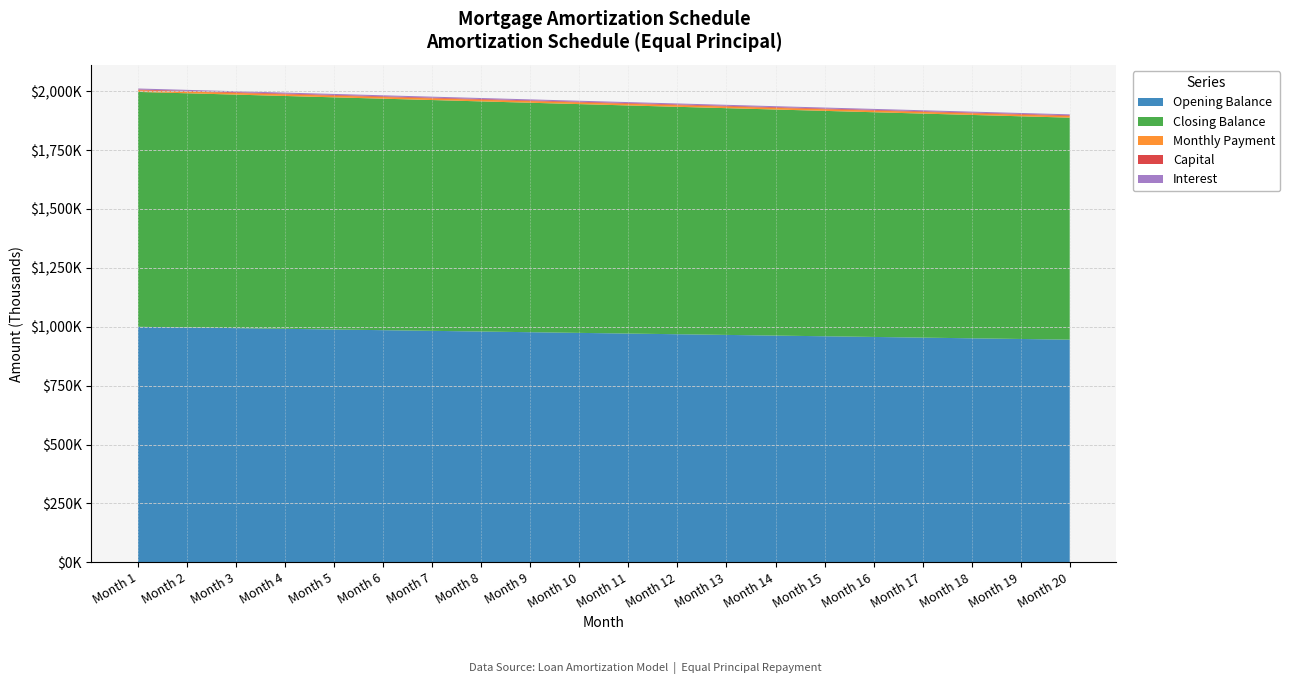

Reading left to right, what are all the values shown in this chart?

opening_balance: 1=1000000.0	2=997126.4	3=994252.9	4=991379.3	5=988505.7	6=985632.2	7=982758.6	8=979885.1	9=977011.5	10=974137.9	11=971264.4	12=968390.8	13=965517.2	14=962643.7	15=959770.1	16=956896.6	17=954023.0	18=951149.4	19=948275.9	20=945402.3
interest: 1=4375.0	2=4362.4	3=4349.9	4=4337.3	5=4324.7	6=4312.1	7=4299.6	8=4287.0	9=4274.4	10=4261.9	11=4249.3	12=4236.7	13=4224.1	14=4211.6	15=4199.0	16=4186.4	17=4173.9	18=4161.3	19=4148.7	20=4136.1
capital: 1=2873.6	2=2873.6	3=2873.6	4=2873.6	5=2873.6	6=2873.6	7=2873.6	8=2873.6	9=2873.6	10=2873.6	11=2873.6	12=2873.6	13=2873.6	14=2873.6	15=2873.6	16=2873.6	17=2873.6	18=2873.6	19=2873.6	20=2873.6
month_payment: 1=7248.6	2=7236.0	3=7223.4	4=7210.8	5=7198.3	6=7185.7	7=7173.1	8=7160.6	9=7148.0	10=7135.4	11=7122.8	12=7110.3	13=7097.7	14=7085.1	15=7072.6	16=7060.0	17=7047.4	18=7034.8	19=7022.3	20=7009.7
closing_balance: 1=997126.4	2=994252.9	3=991379.3	4=988505.7	5=985632.2	6=982758.6	7=979885.1	8=977011.5	9=974137.9	10=971264.4	11=968390.8	12=965517.2	13=962643.7	14=959770.1	15=956896.6	16=954023.0	17=951149.4	18=948275.9	19=945402.3	20=942528.7